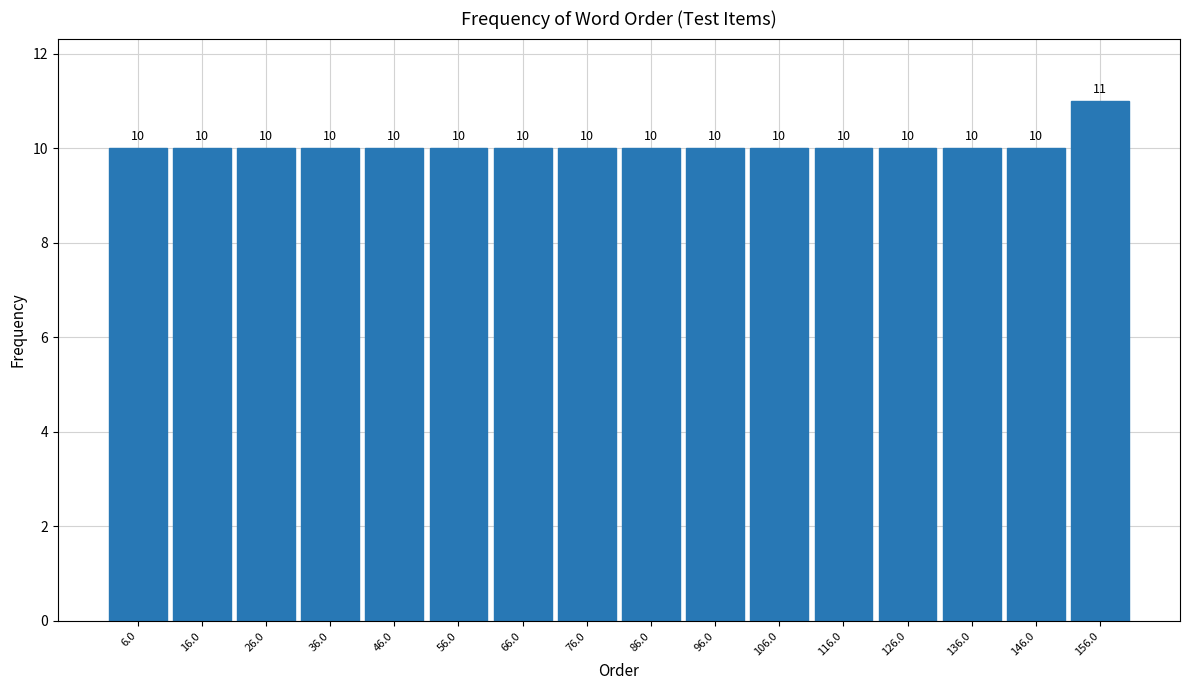

Reading left to right, transcribe this chart: for each bar, give the range it covers on the x-axis and its height.

1 to 11: 10
11 to 21: 10
21 to 31: 10
31 to 41: 10
41 to 51: 10
51 to 61: 10
61 to 71: 10
71 to 81: 10
81 to 91: 10
91 to 101: 10
101 to 111: 10
111 to 121: 10
121 to 131: 10
131 to 141: 10
141 to 151: 10
151 to 161: 11